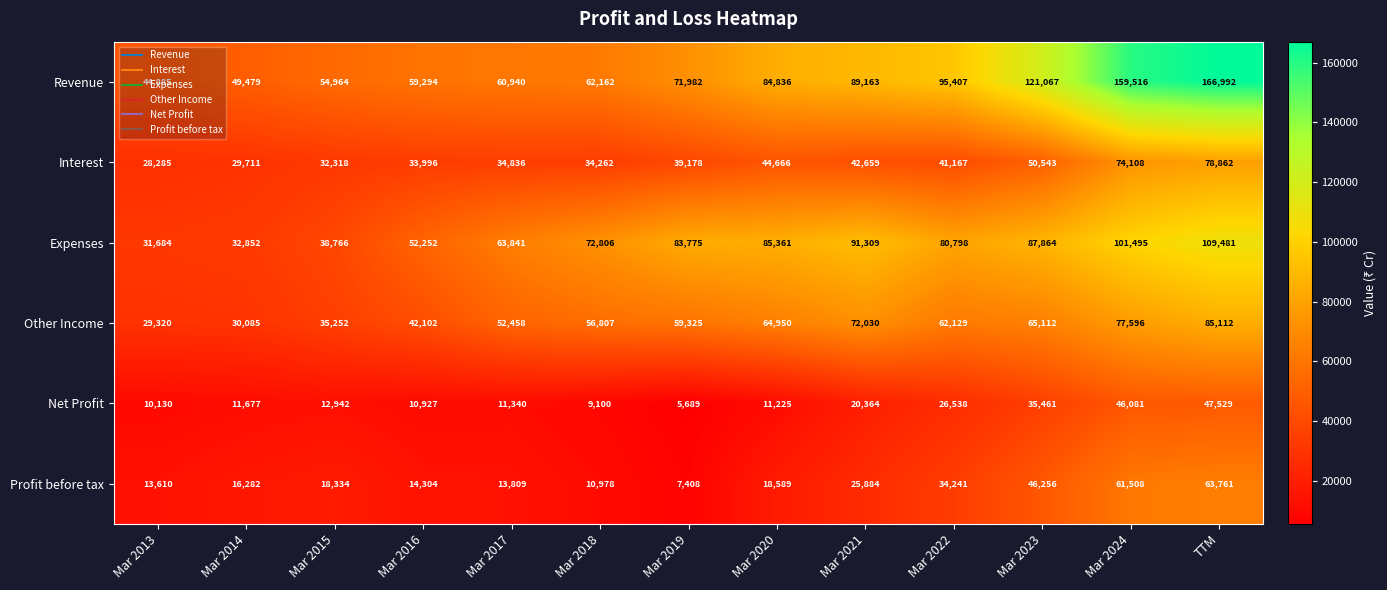

Which series has the widest spread of values?

Revenue